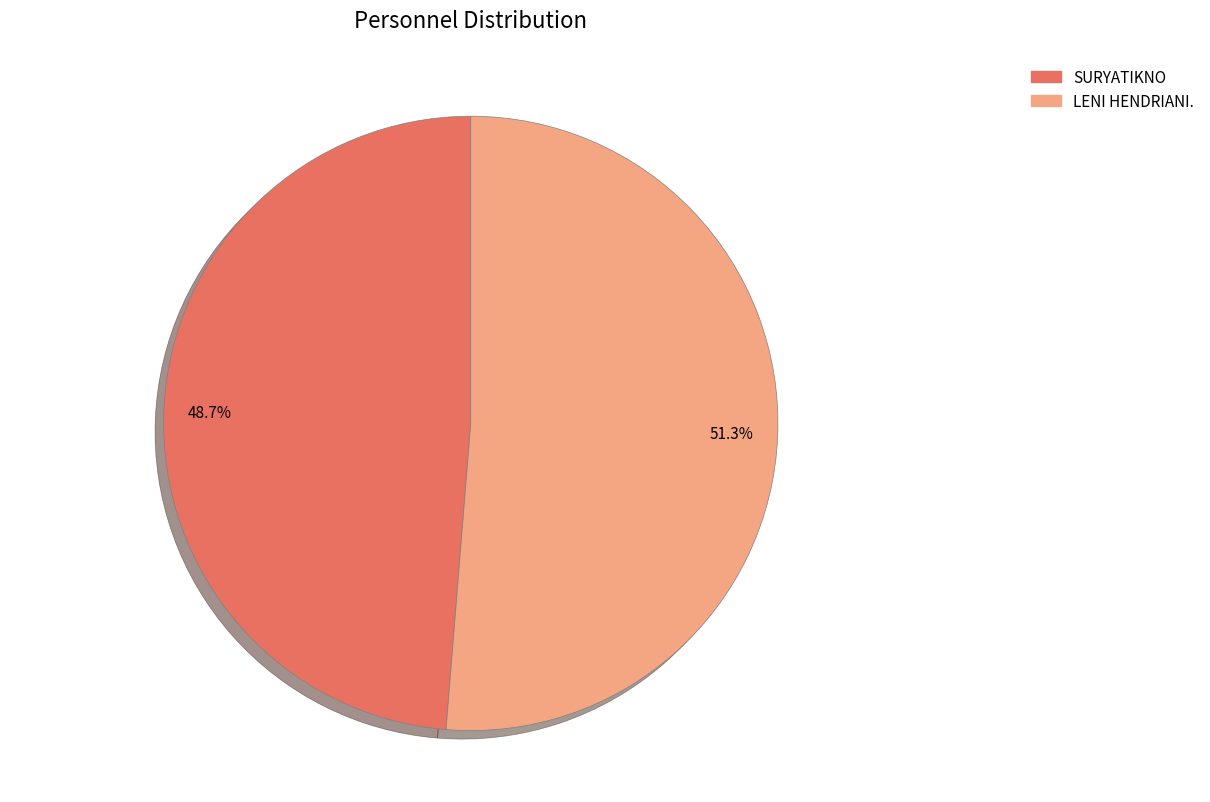

To the nearest percent, what portion does SURYATIKNO represent?

49%